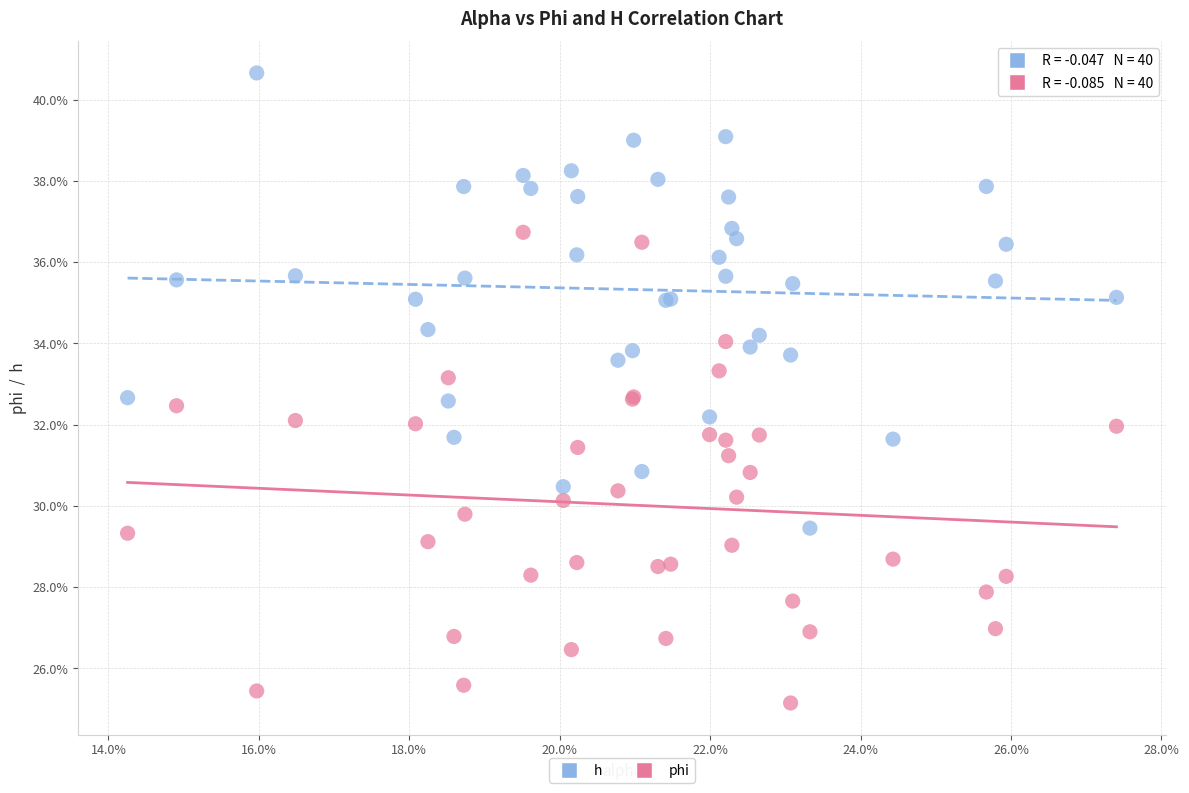

Which series has the widest spread of Y values?

phi